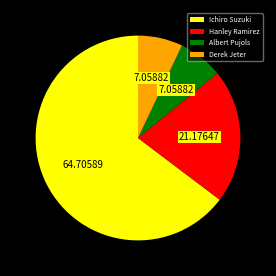

Which category accounts for the majority?

Ichiro Suzuki